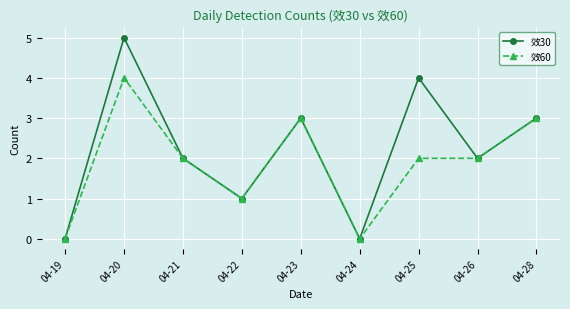

What is the difference between the maximum and second lowest values in the 效30 series?

5